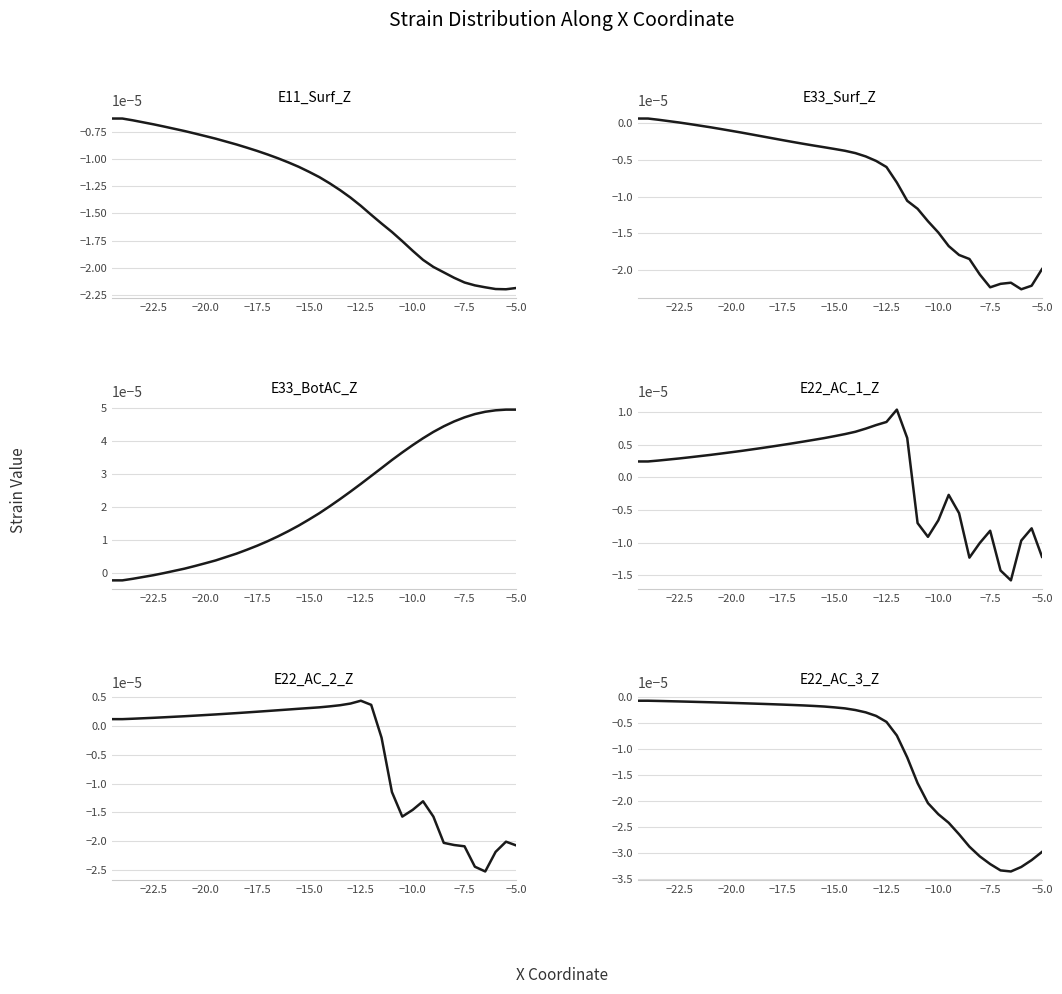

True or false: E33_BotAC_Z and E11_Surf_Z intersect in this chart.

False